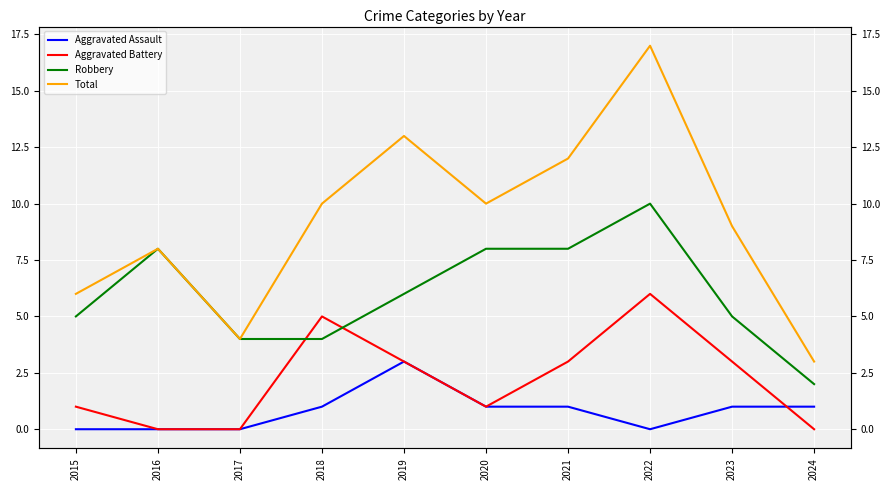

At which category is the sum across all series the highest?

2022